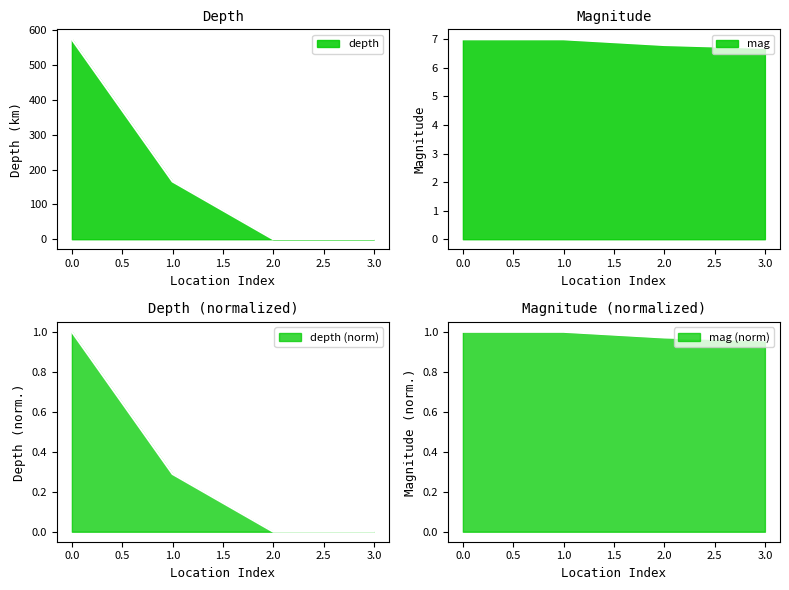

Which series changed the most between 1.0 and 3.0?

depth